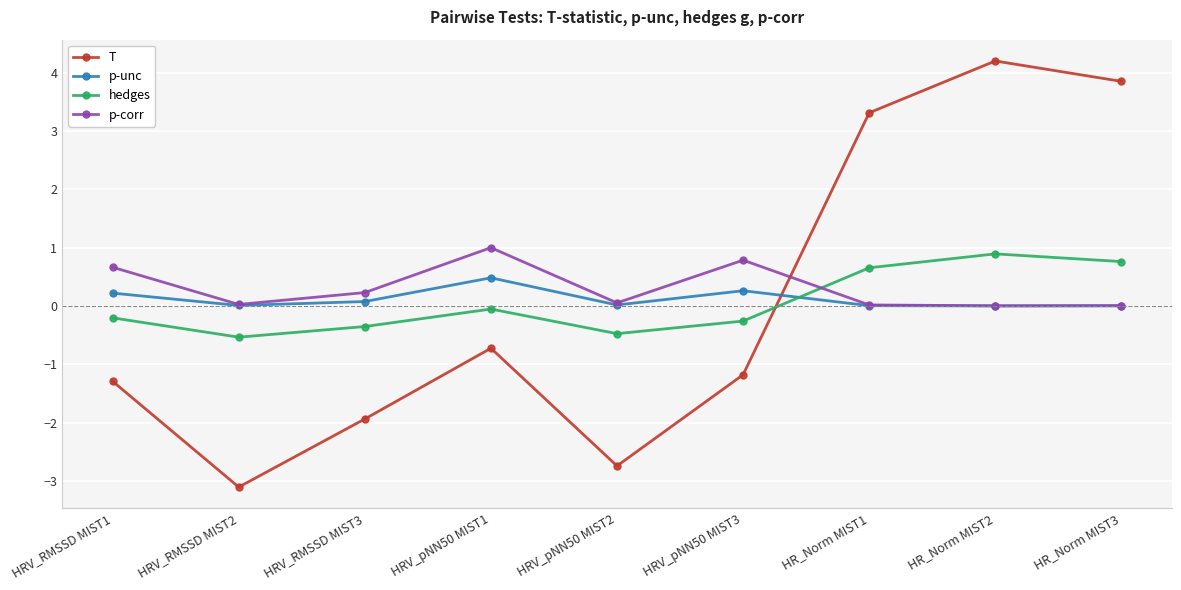

At which category is the sum across all series the highest?

HR_Norm MIST2